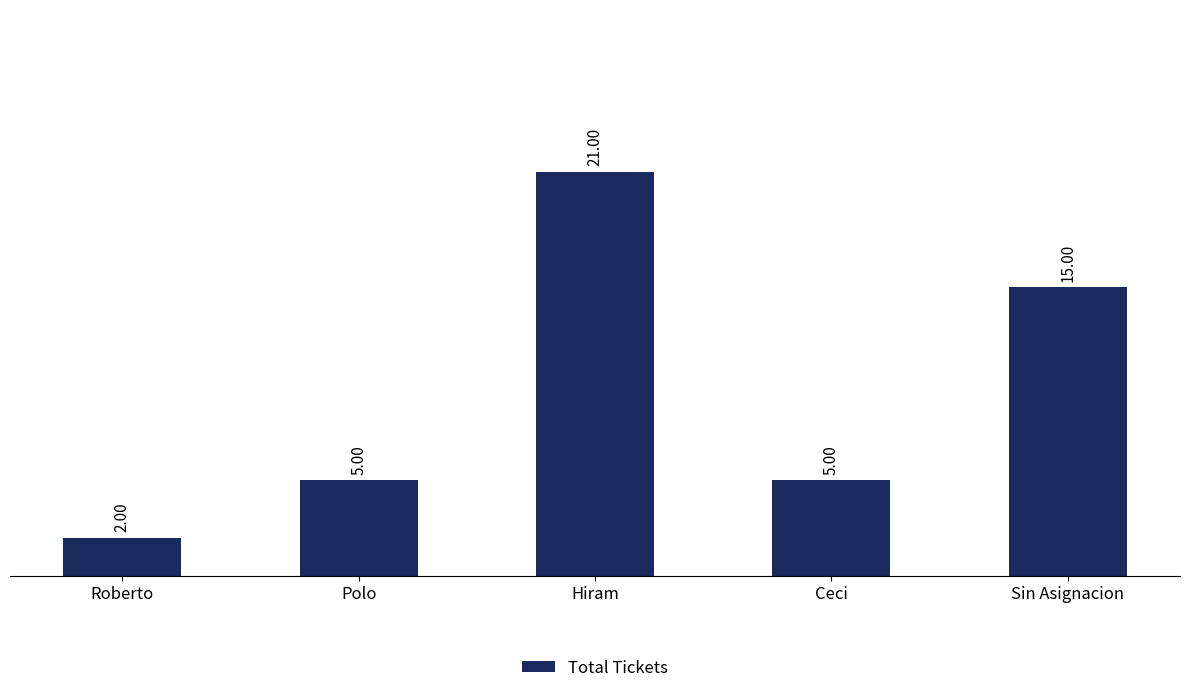

What is the greatest value displayed?

21